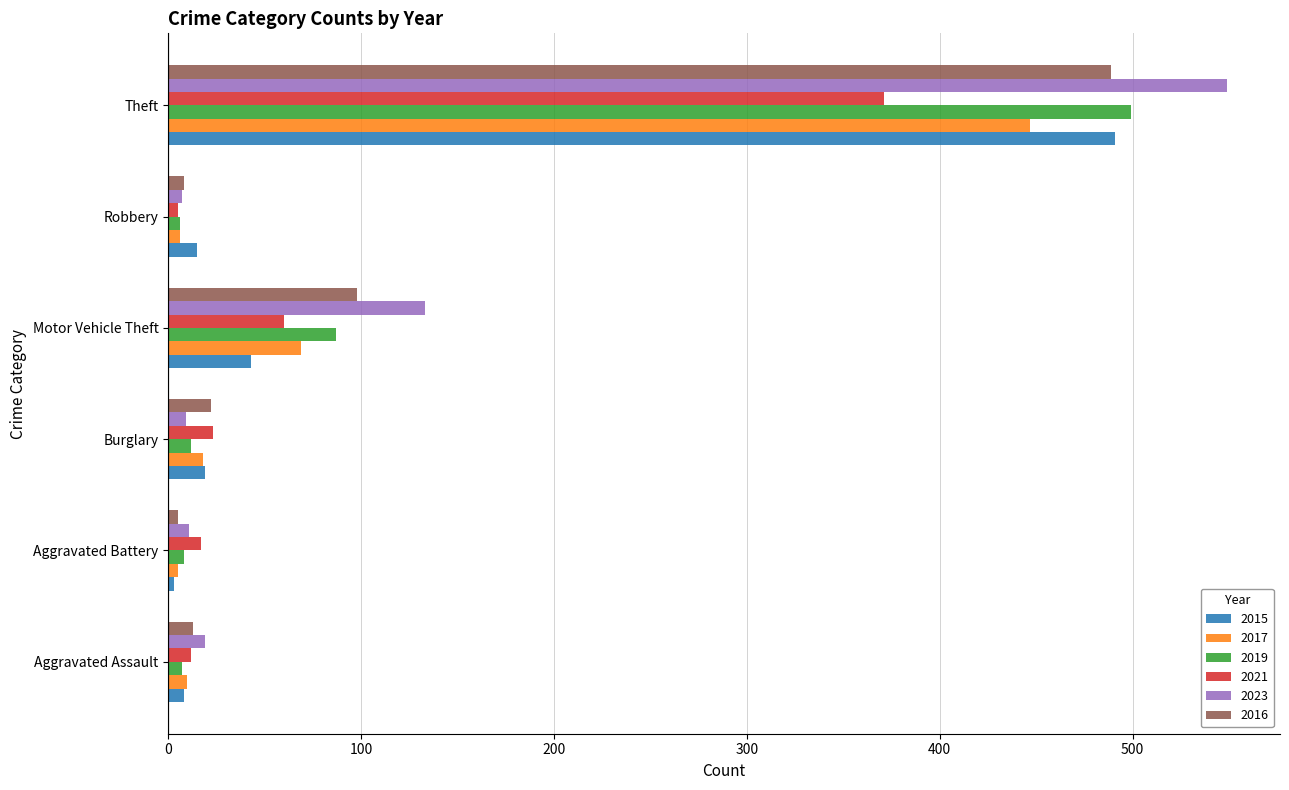

At which label is 2021 closest to 188?

Motor Vehicle Theft